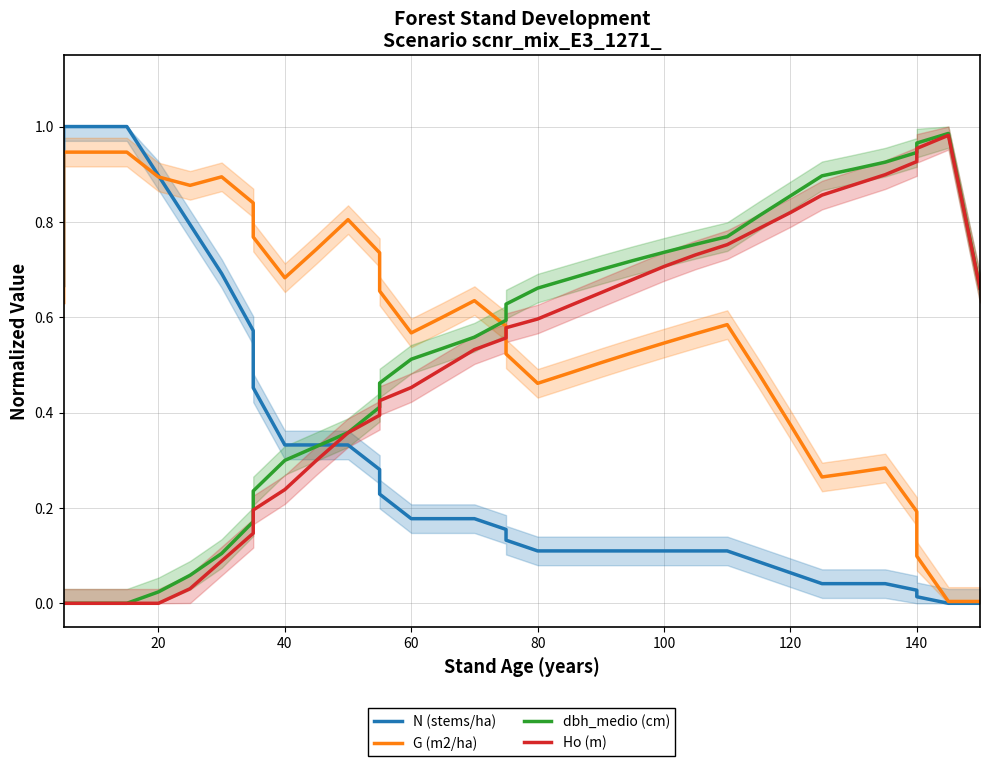

List the series in order of their peak value, lowest first.

G (m2/ha), Ho (m), dbh_medio (cm), N (stems/ha)